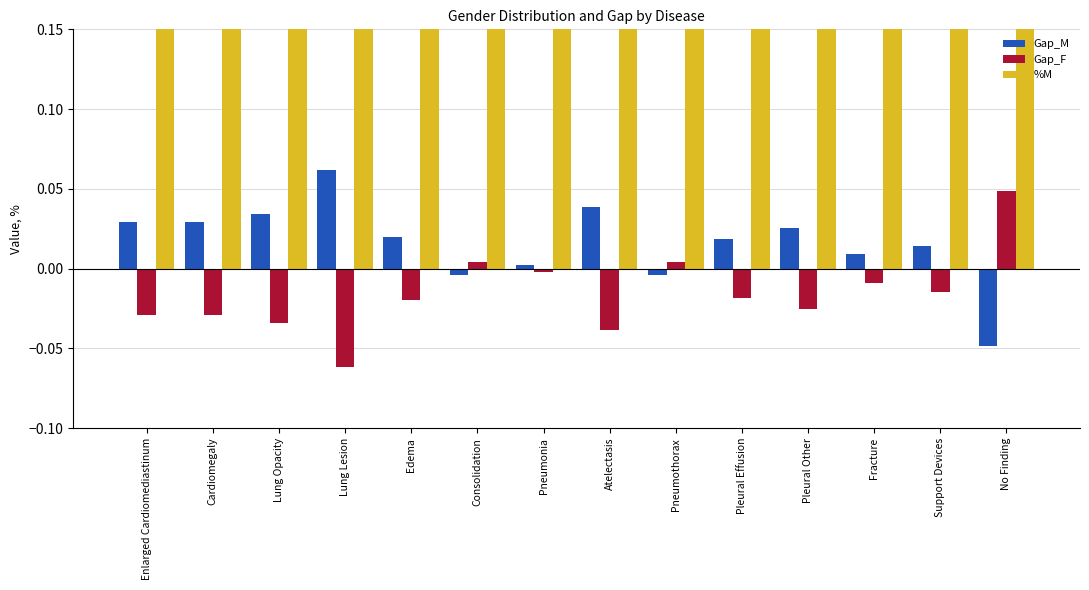

How many values in Gap_M are below zero?

3